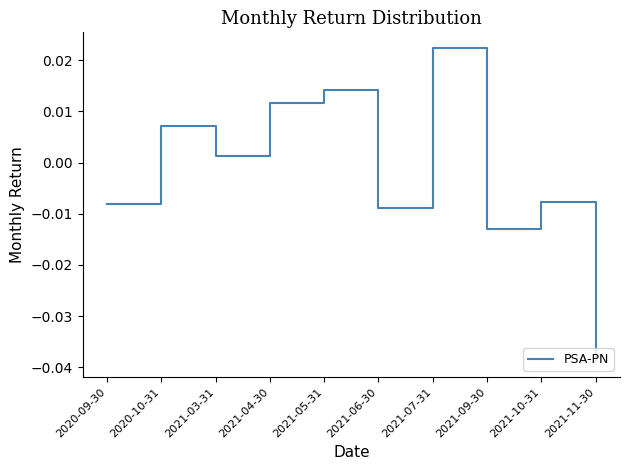

Is this an area chart (filled region under the line)?

No